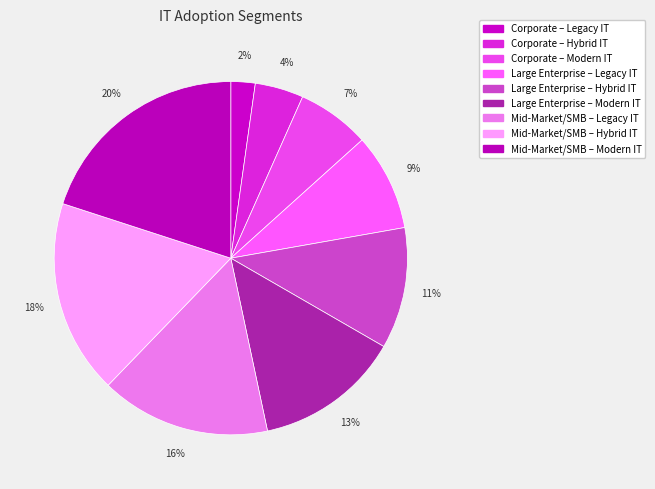

To the nearest percent, what percentage of the pie is Mid-Market/SMB – Modern IT?

20%